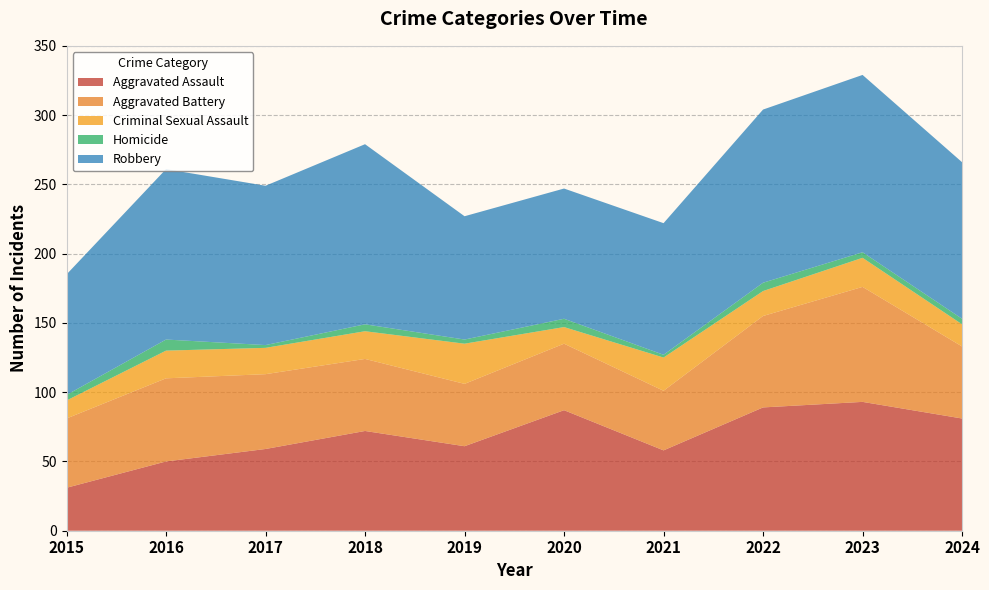

Reading right to left, extract all data points from this chart.

Aggravated Assault: 81	93	89	58	87	61	72	59	50	31
Aggravated Battery: 52	83	66	43	48	45	52	54	60	50
Criminal Sexual Assault: 16	21	18	24	12	29	20	19	20	13
Homicide: 4	4	6	2	6	3	5	2	8	4
Robbery: 113	128	125	95	94	89	130	115	123	87